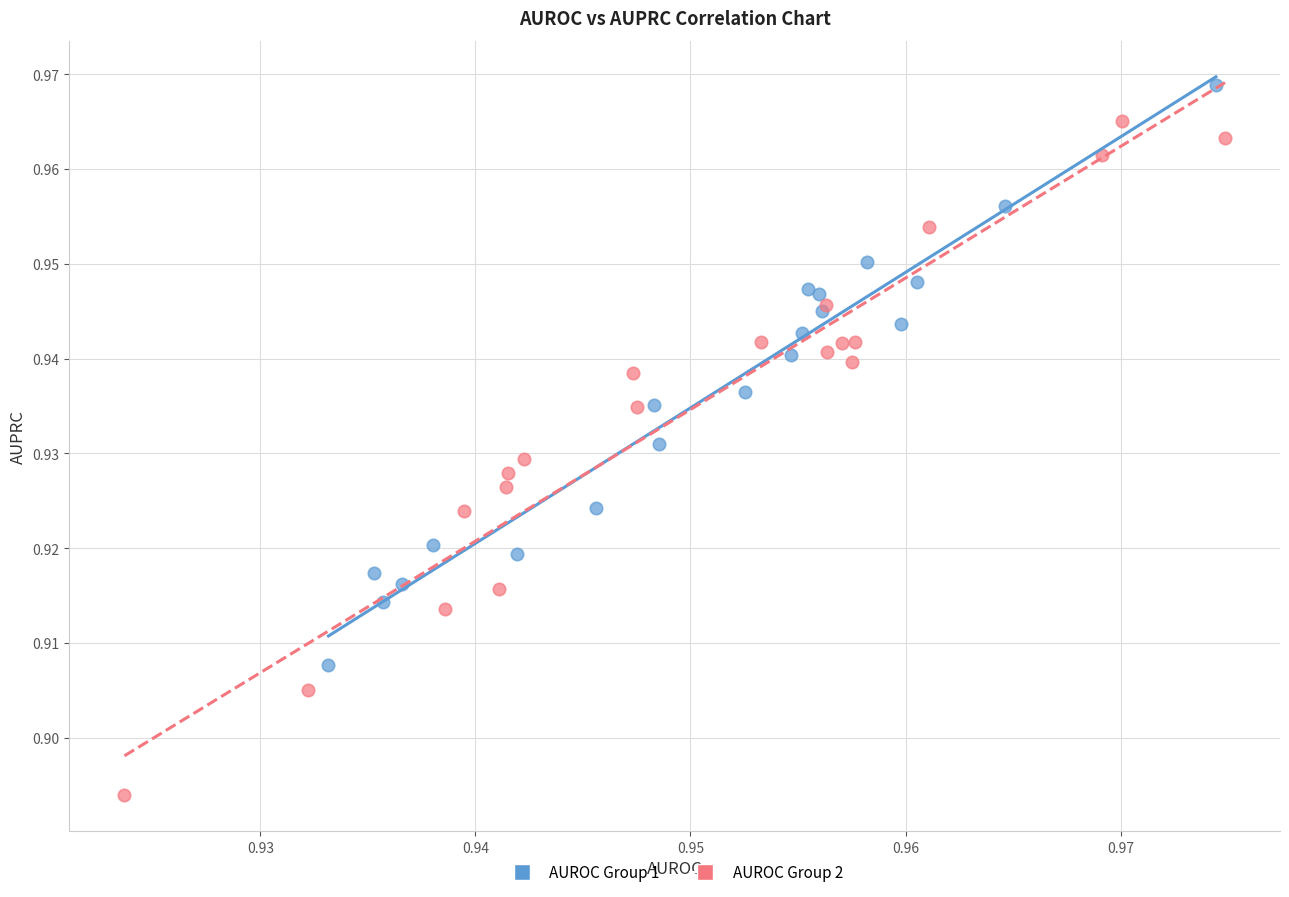

What are all the series names shown in the legend?

AUROC Group 1, AUROC Group 2